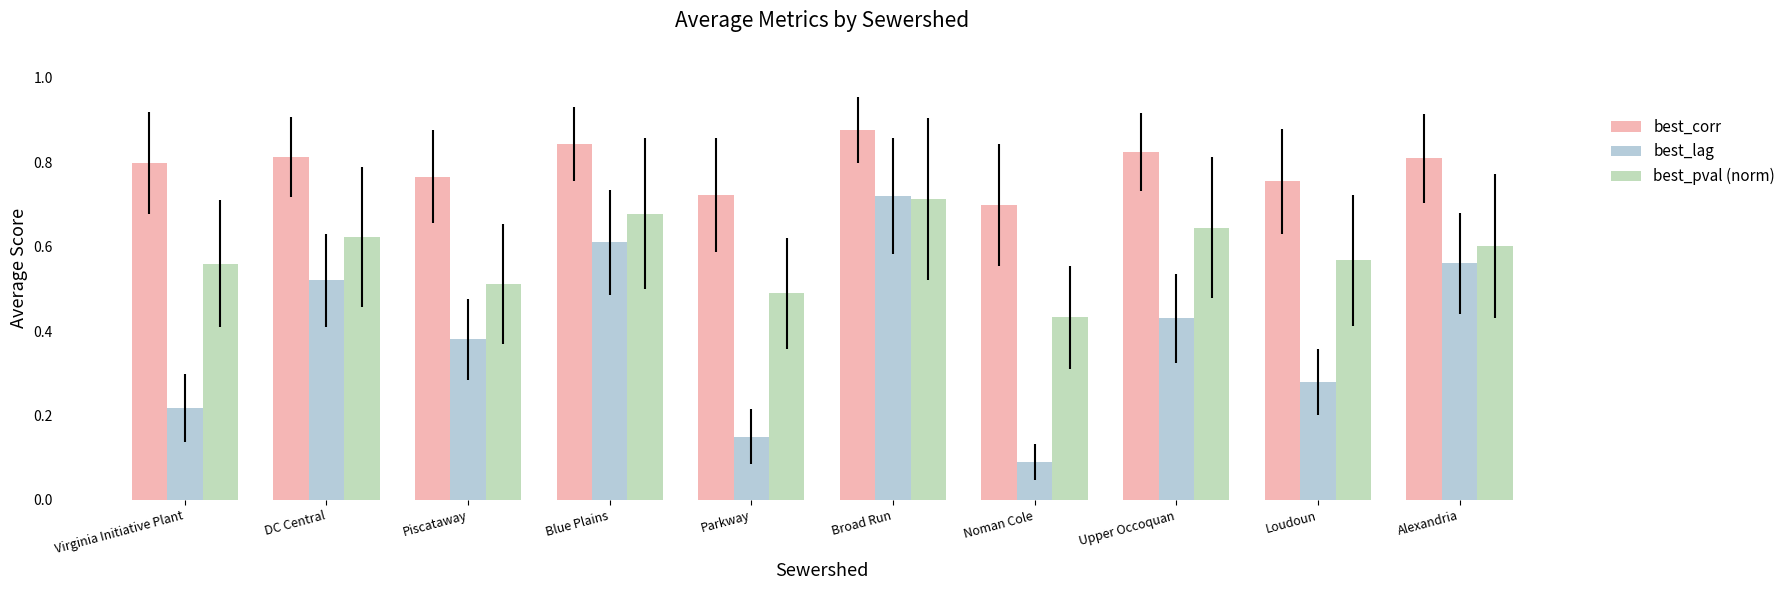

The best_corr series shows 0.4 at Loudoun. True or false?

False